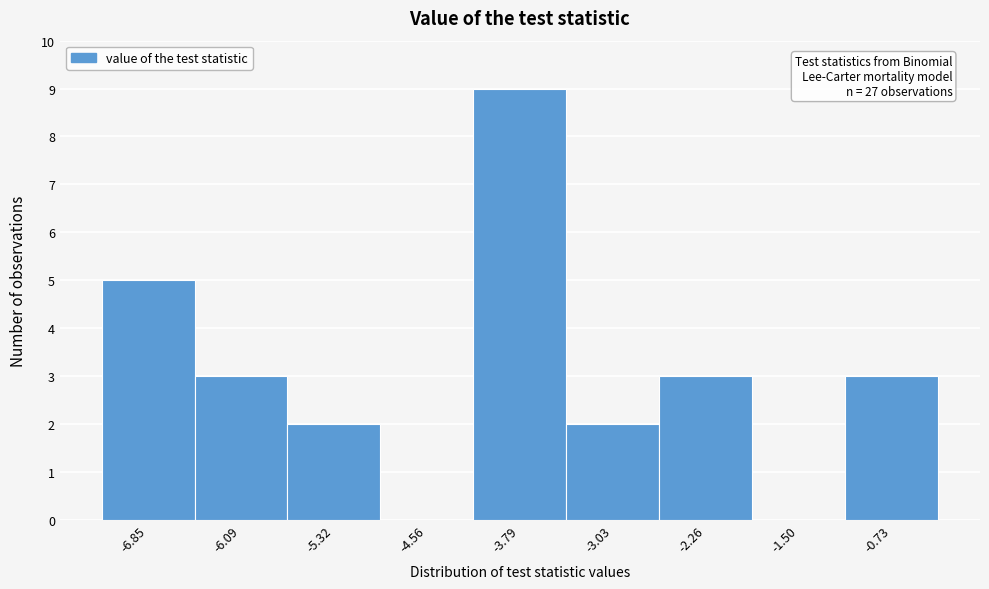

Reading left to right, extract all data points from this chart.

-6.85=5	-6.09=3	-5.32=2	-4.56=0	-3.79=9	-3.03=2	-2.26=3	-1.50=0	-0.73=3